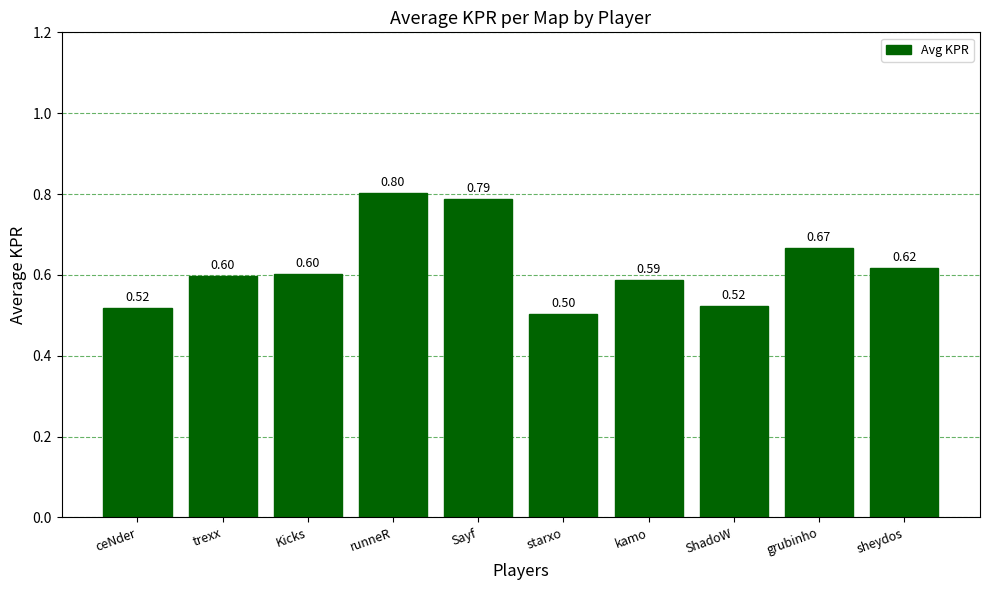

What is the label of the 1st bar from the left?

ceNder